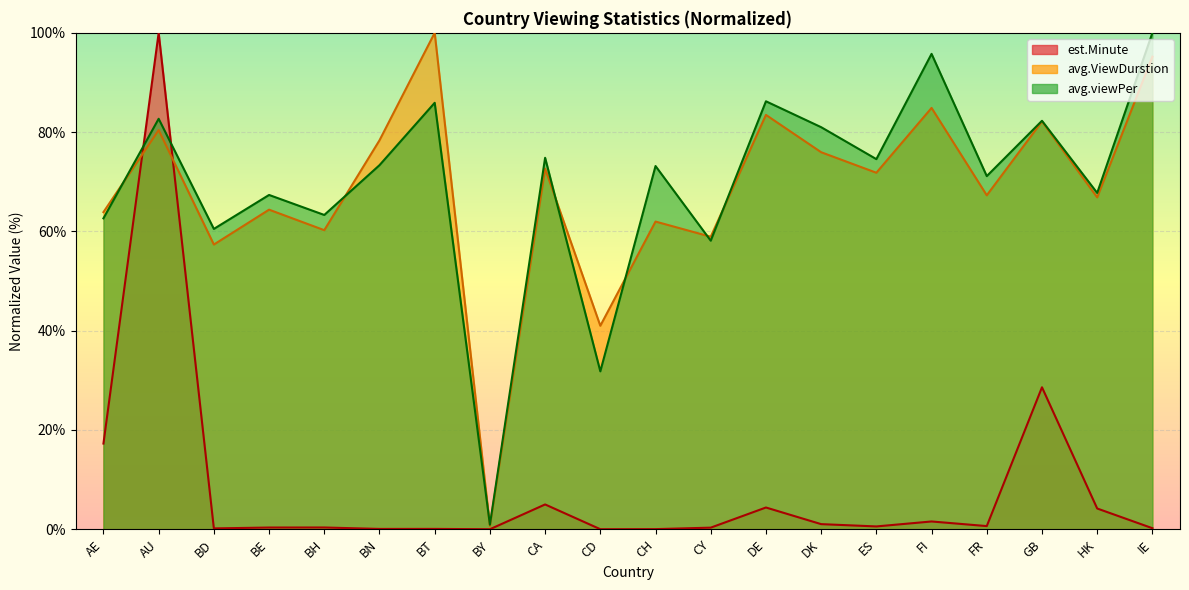

At which category is the sum across all series the highest?

AU